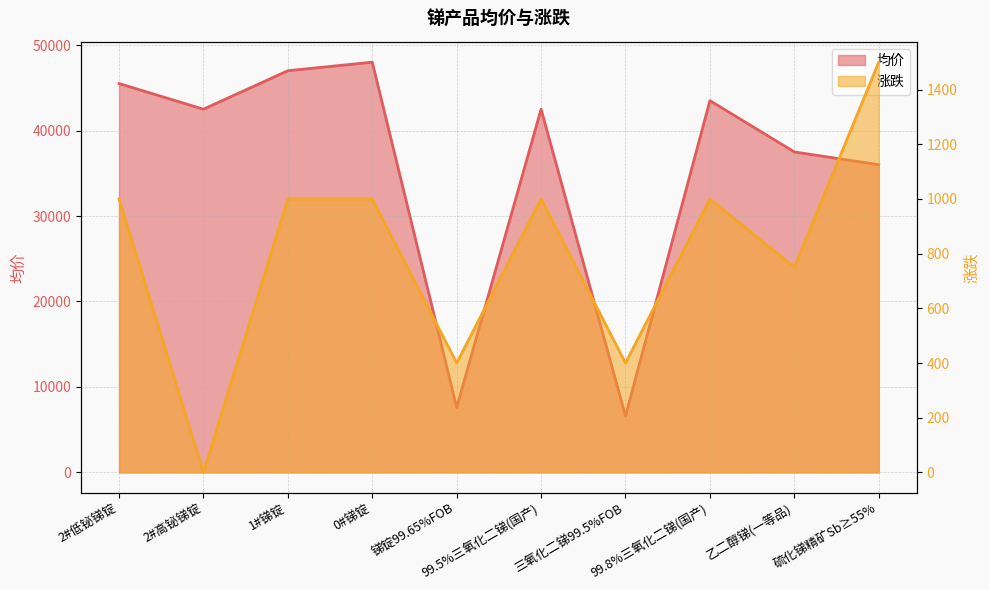

What are all the series names shown in the legend?

均价, 涨跌